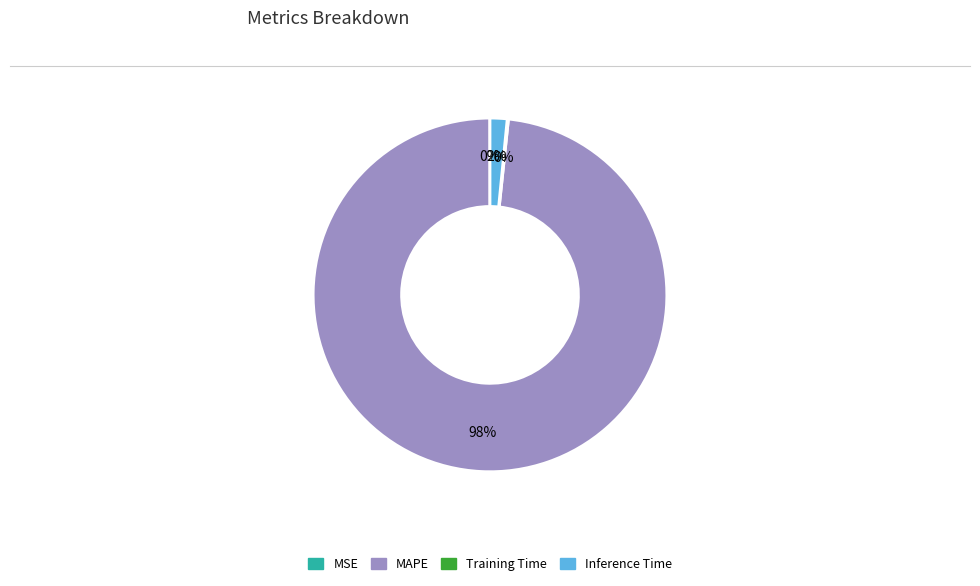

To the nearest percent, what percentage of the pie is Inference Time?

2%